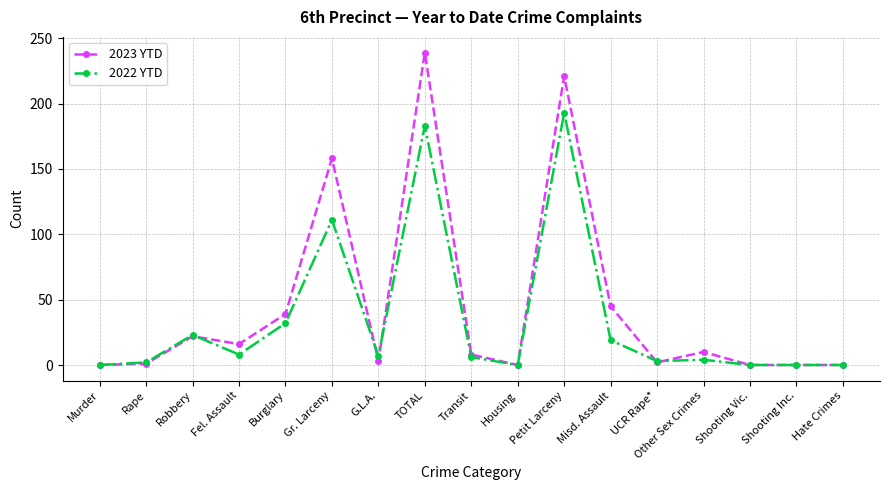

Rank the series by their average value, from lowest to highest.

2022 YTD, 2023 YTD